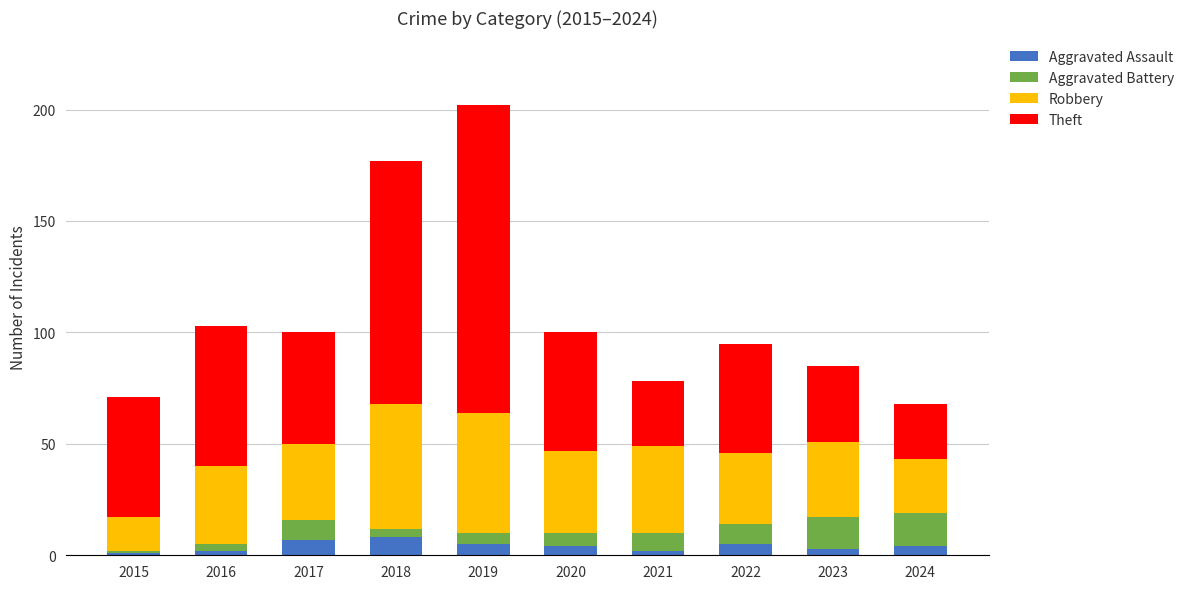

The Aggravated Assault series shows 1 at 2015. True or false?

True